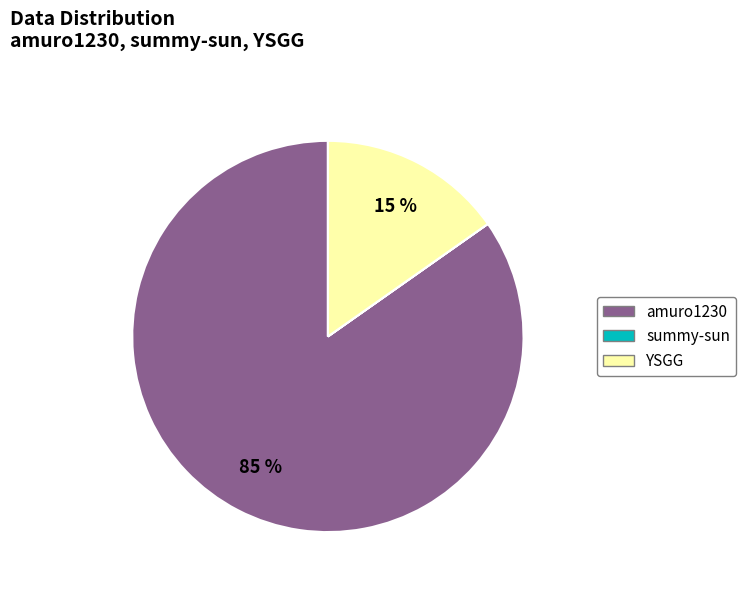

The YSGG slice represents 15% of the pie. True or false?

True